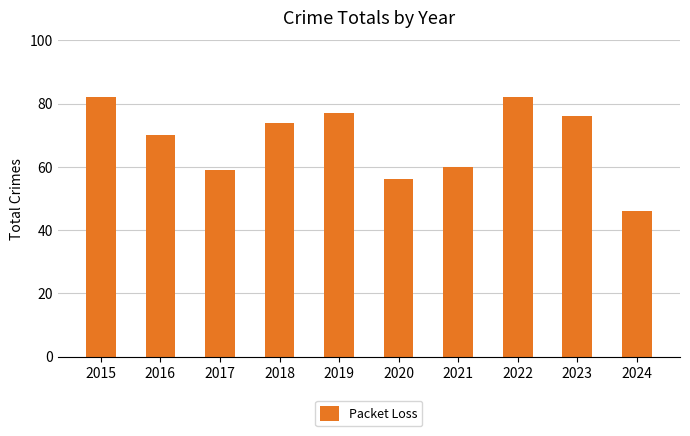

What is the change in value from 2015 to 2020?

-26